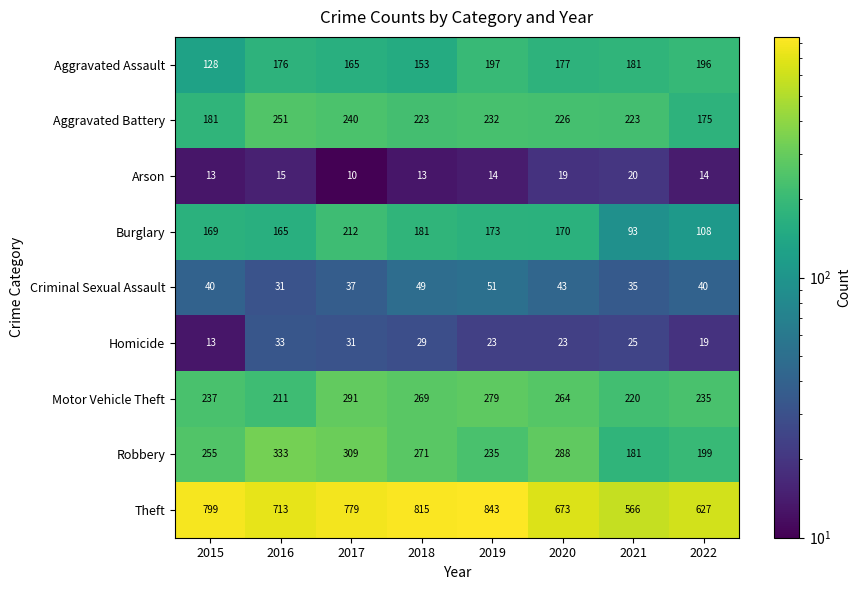

What is the approximate value of Arson at 2016, to the nearest 10?

20